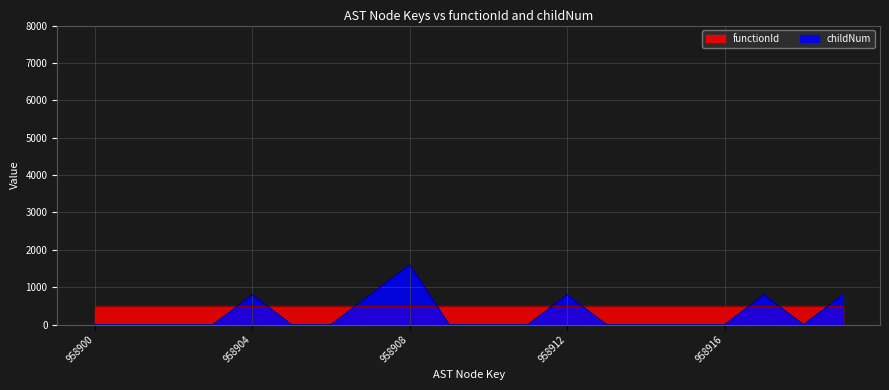

At which label is the value closest to 800?

958904